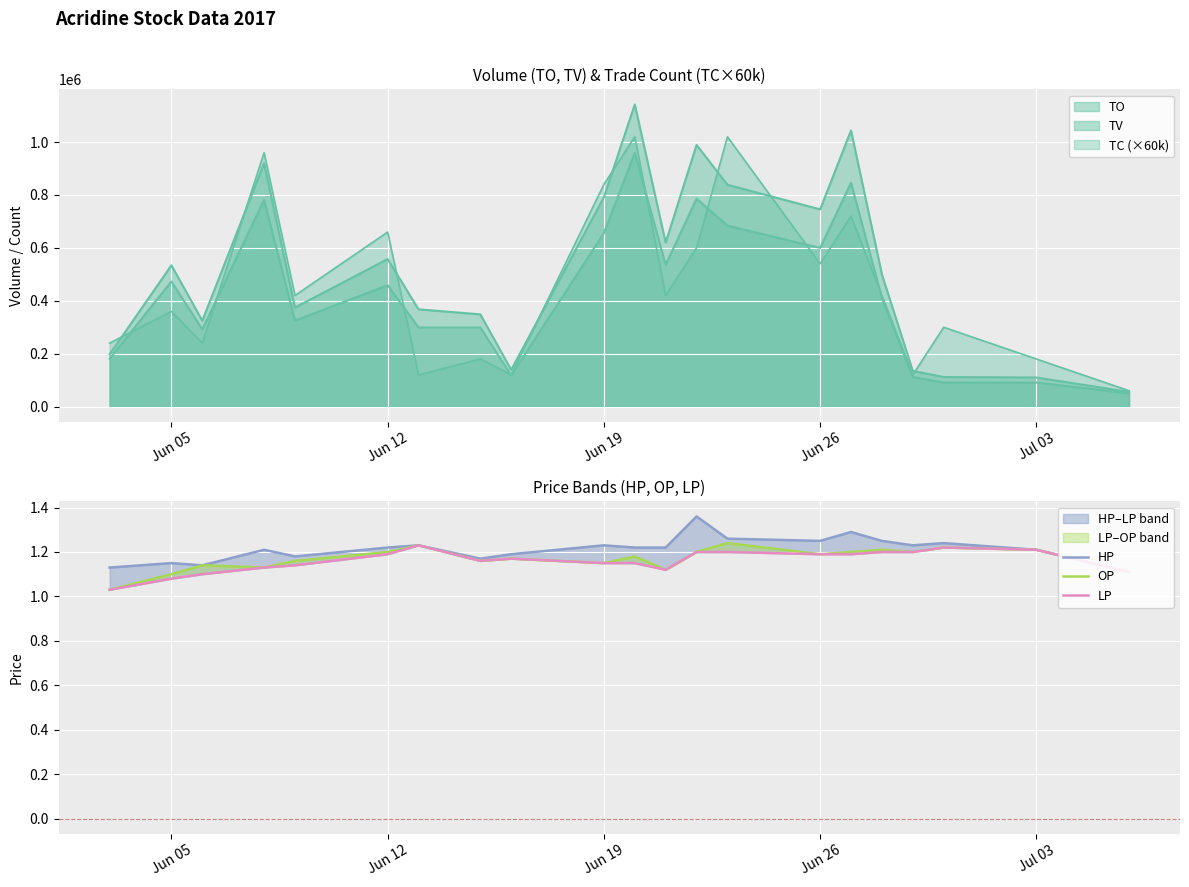

List the series in order of their peak value, highest first.

HP, OP, LP